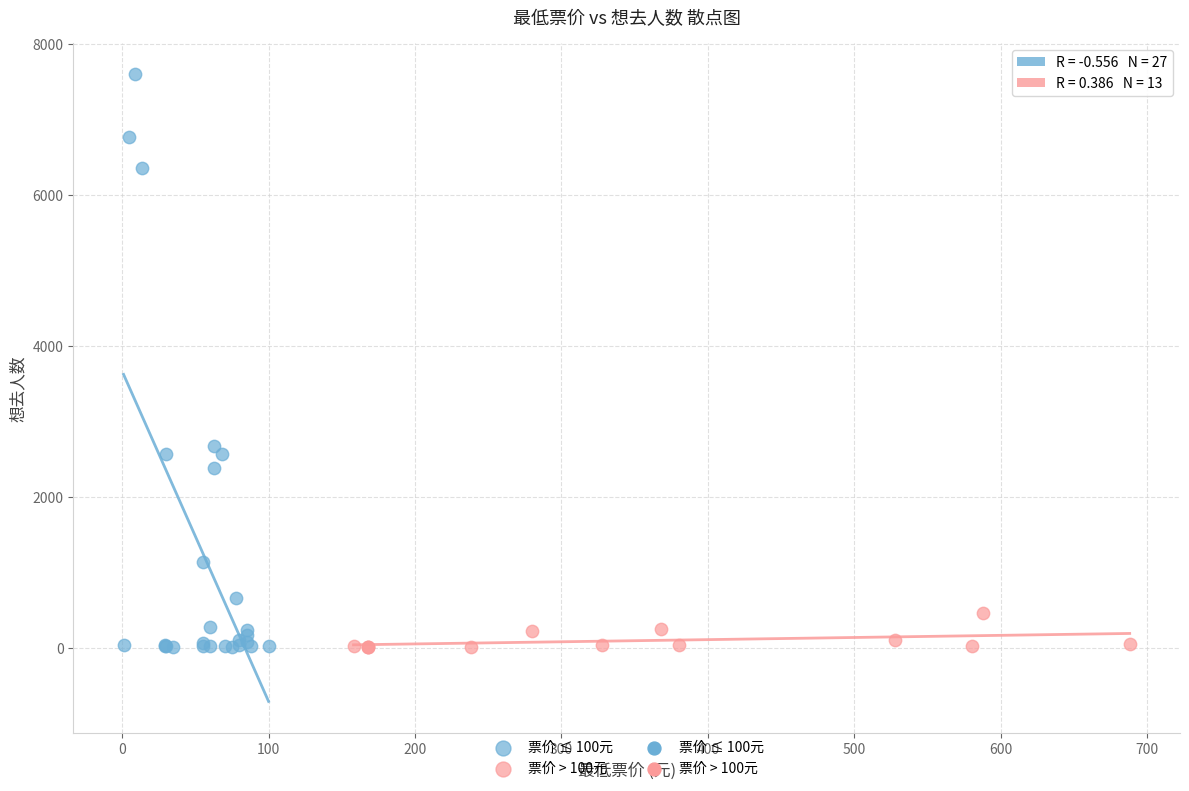

Which series contains the highest Y value?

票价 ≤ 100元